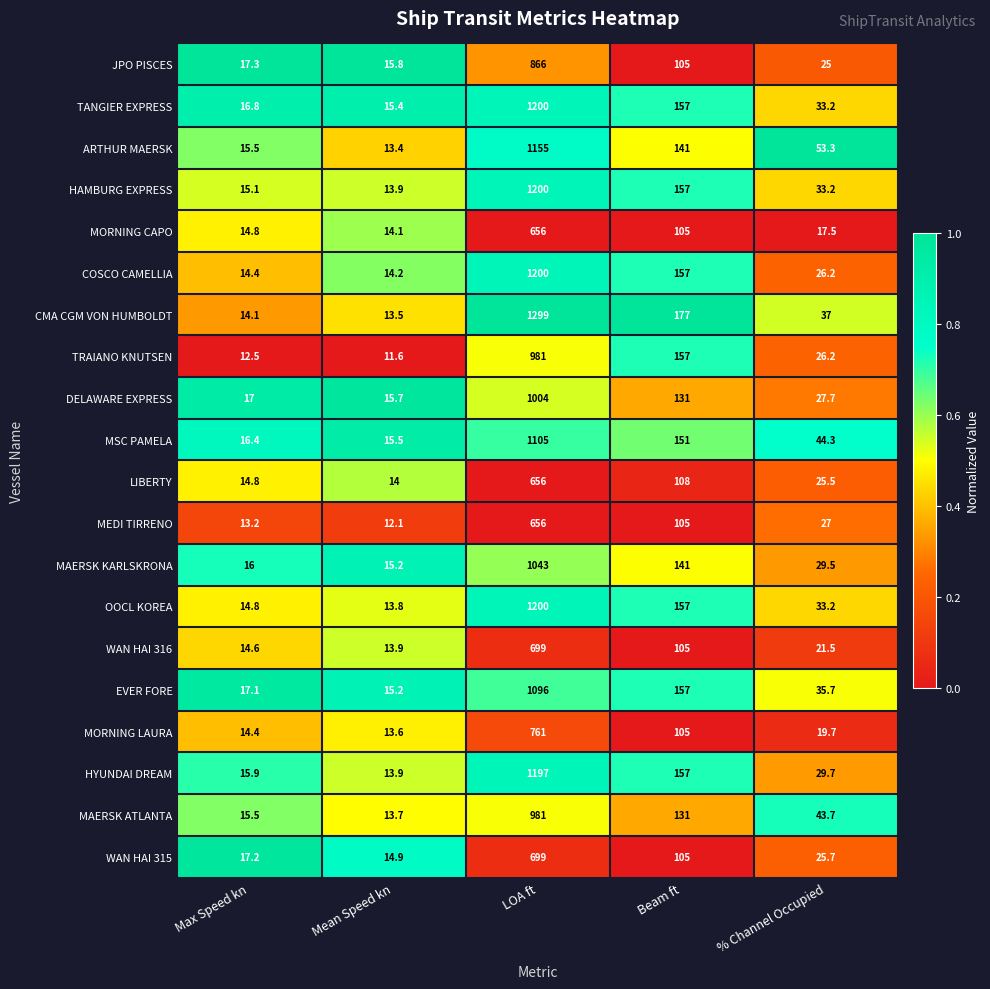

Which series has the largest range (max minus min)?

CMA CGM VON HUMBOLDT